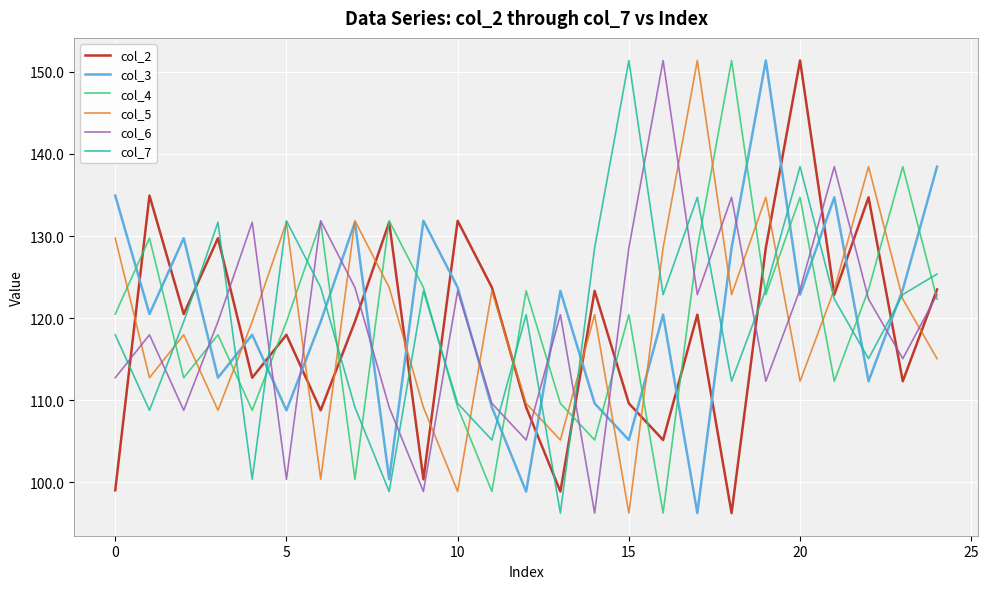

What is the maximum value for col_4?

151.4